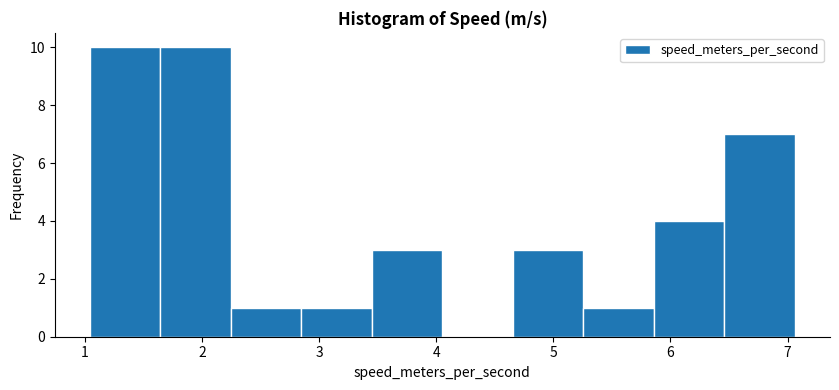

How tall is the bar that spans 6.5 to 7.1 on the x-axis? Neither the bar edges nor the heights are printed on the chart, so give them approximately, as read against the axes.

7